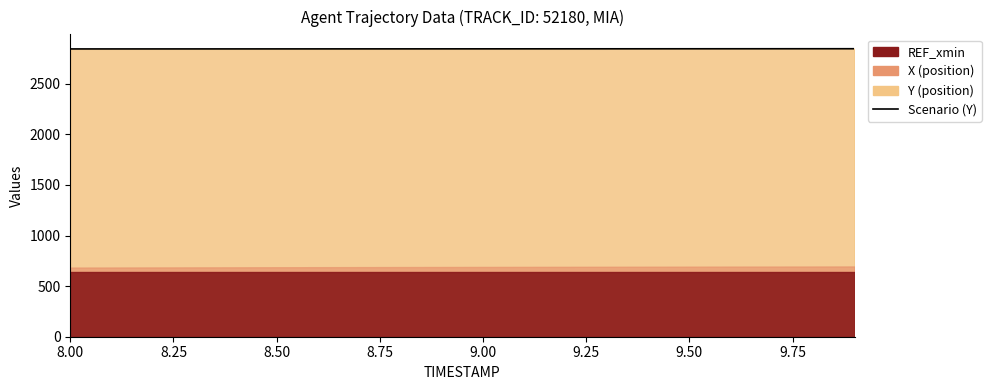

Reading left to right, what are all the values shown in this chart?

2844.6	2844.7	2844.8	2844.8	2844.9	2845.0	2845.1	2845.2	2845.3	2845.4	2845.5	2845.7	2845.8	2845.9	2846.0	2846.2	2846.3	2846.4	2846.6	2846.7